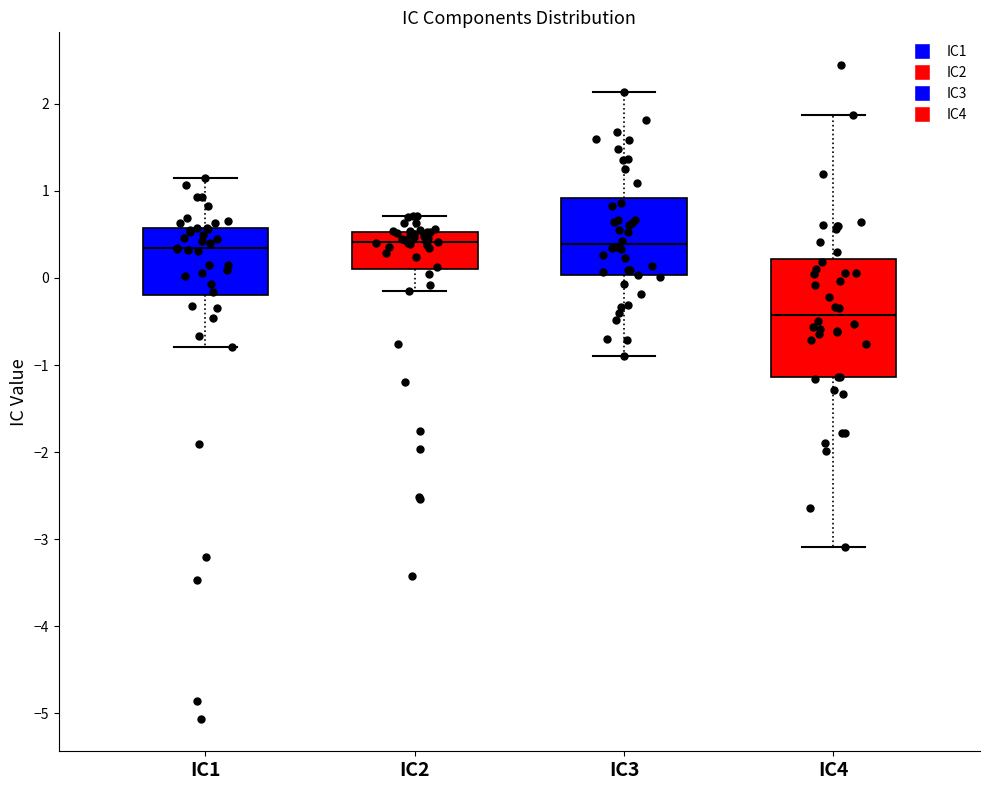

Which box has the lowest median line?

IC4